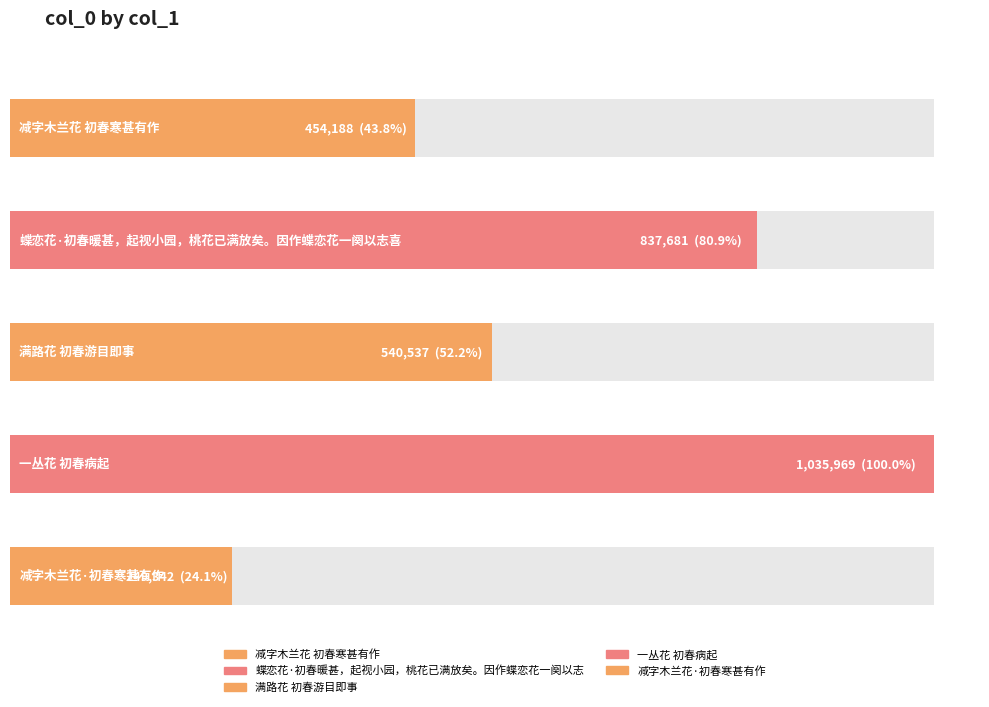

The chart shows a value of 170389 at 减字木兰花·初春寒甚有作. True or false?

False